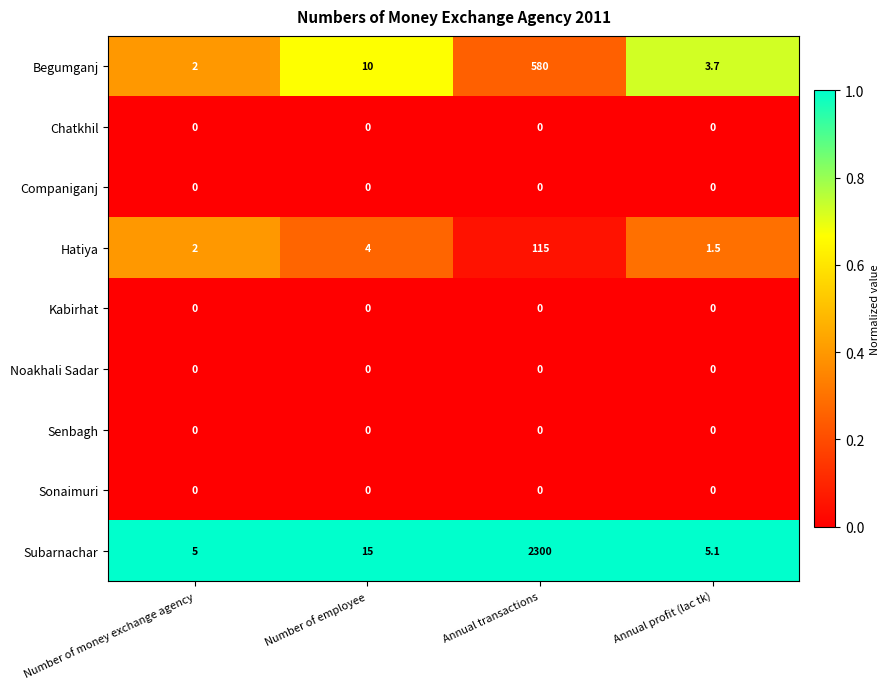

What is the sum of all Subarnachar values?

2325.1